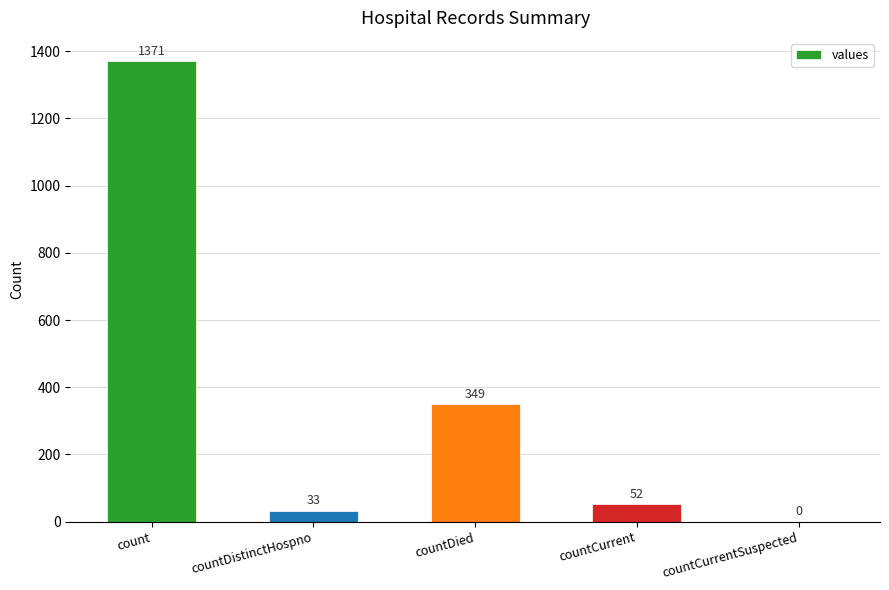

At which label does the data first exceed 52?

count